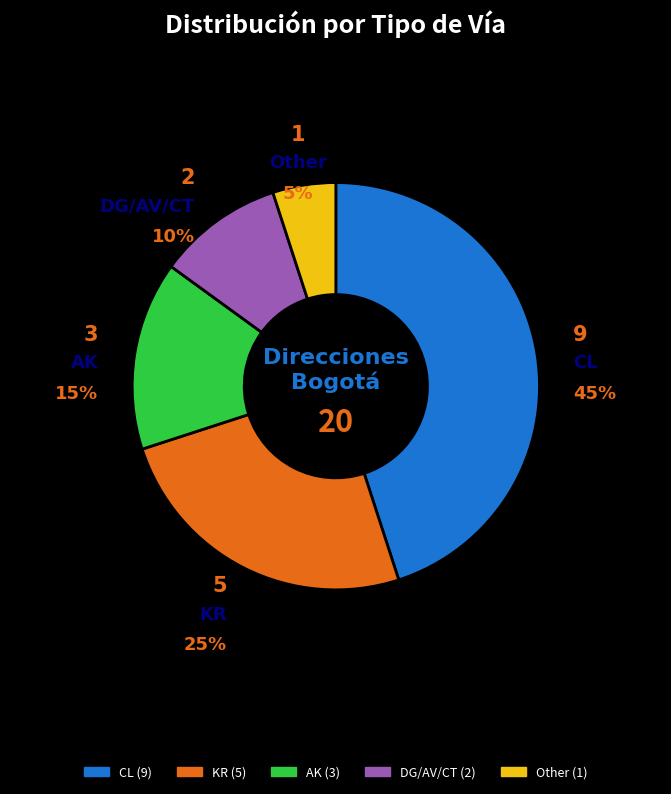

Is there a majority slice in this chart?

No